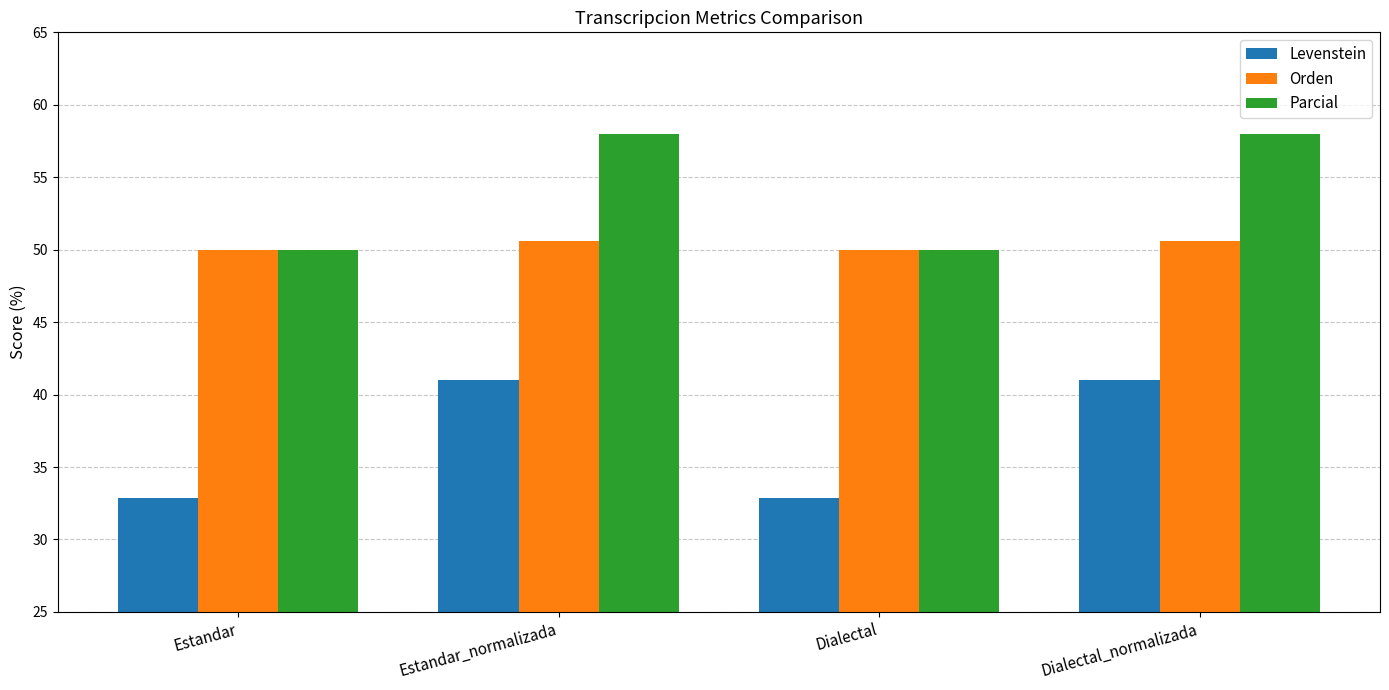

What is the minimum value shown in the chart?

32.9